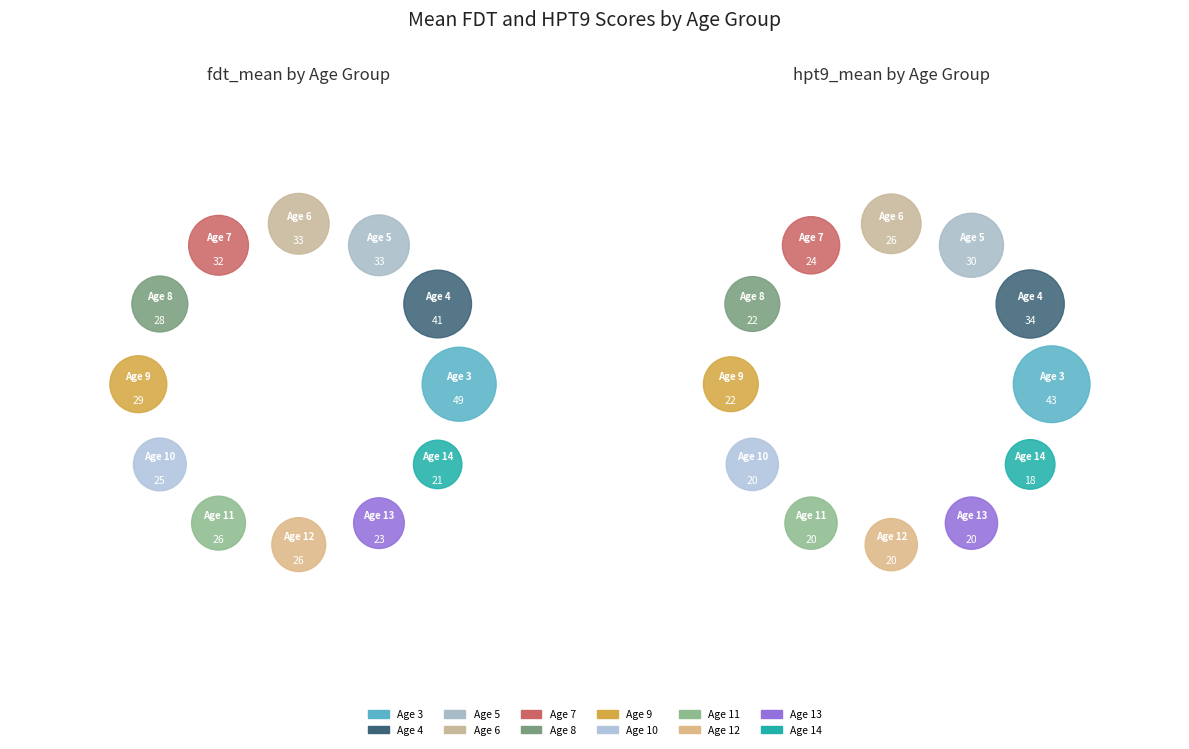

What percentage is the 6 slice, to the nearest percent?

9%